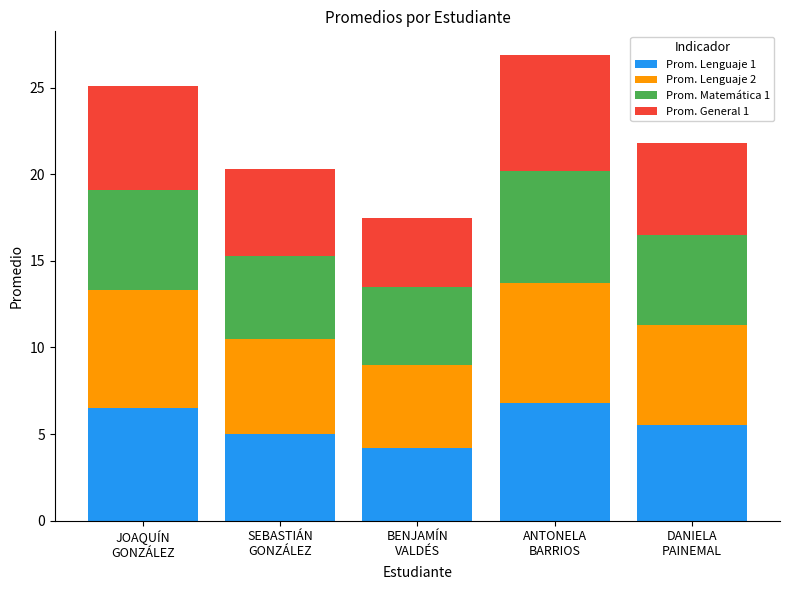

What is the highest value of the Prom. Lenguaje 1 series?

6.8